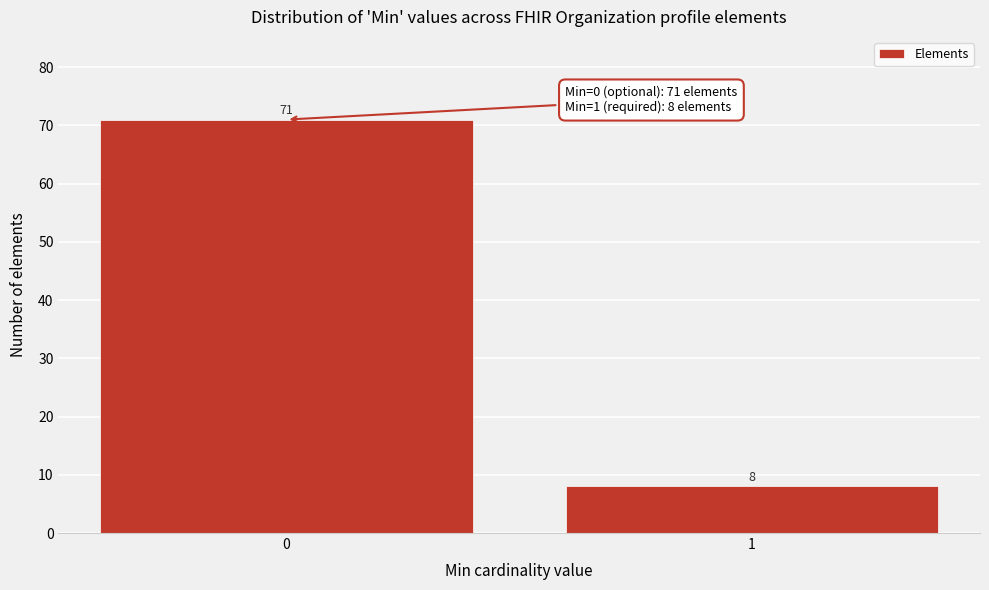

Reading right to left, what are all the values shown in this chart?

8	71